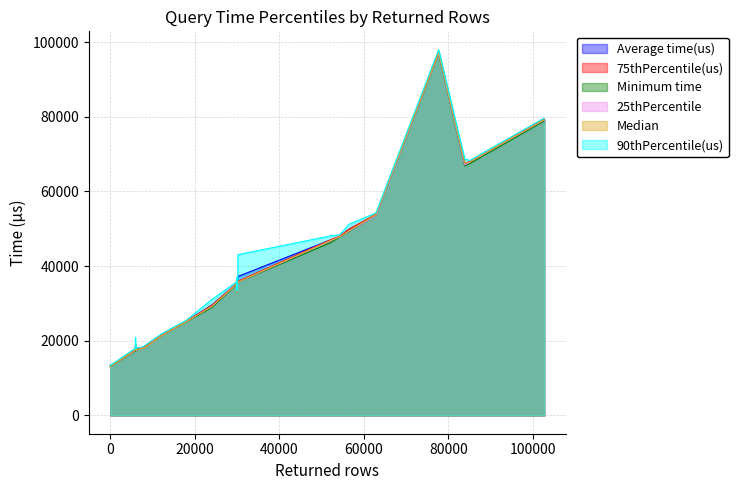

True or false: Minimum time and Average time(us) cross at least once.

False